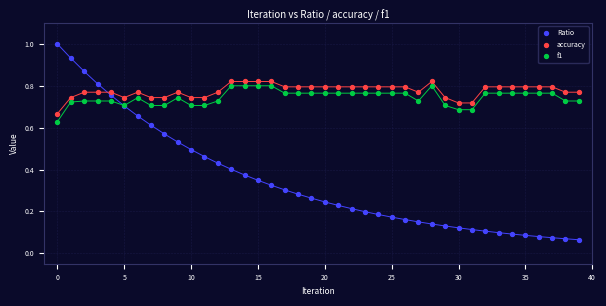

Which series has the widest spread of Y values?

Ratio